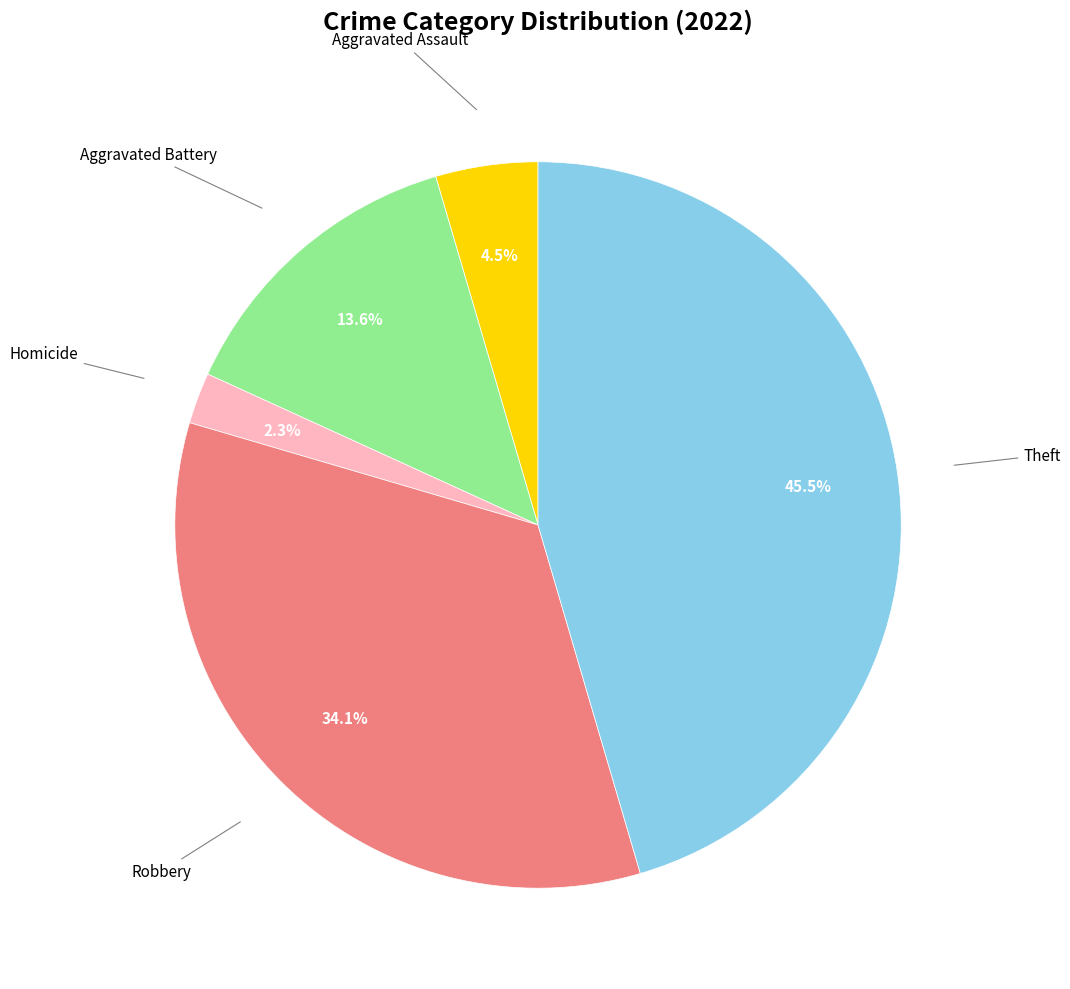

Is there any slice that represents more than half of the pie?

No